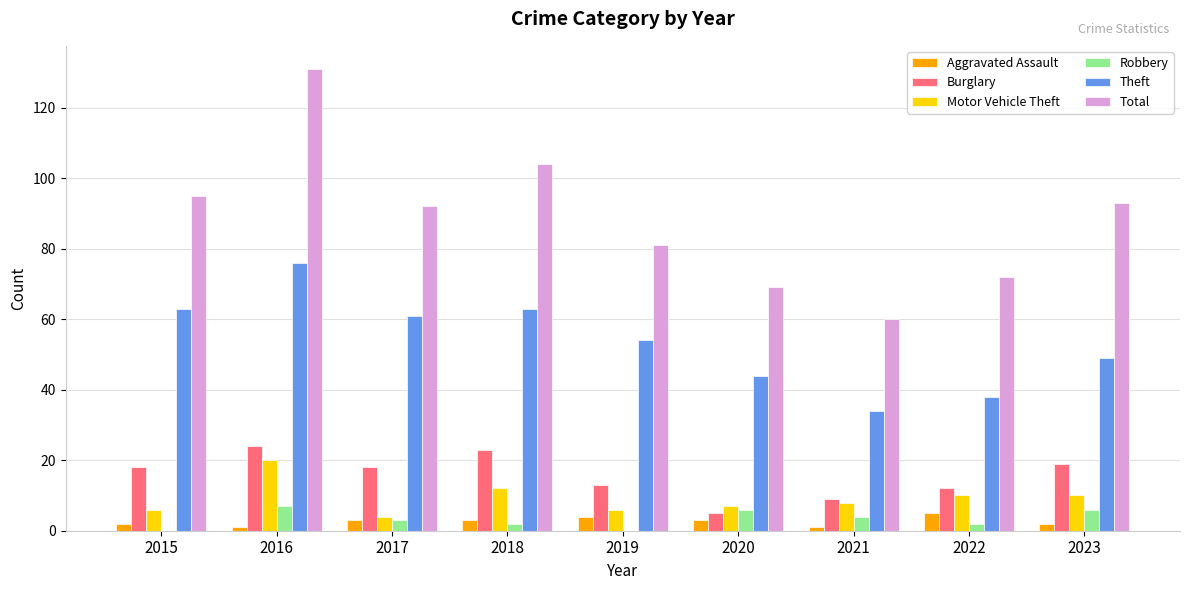

What are all the series names shown in the legend?

Aggravated Assault, Burglary, Motor Vehicle Theft, Robbery, Theft, Total